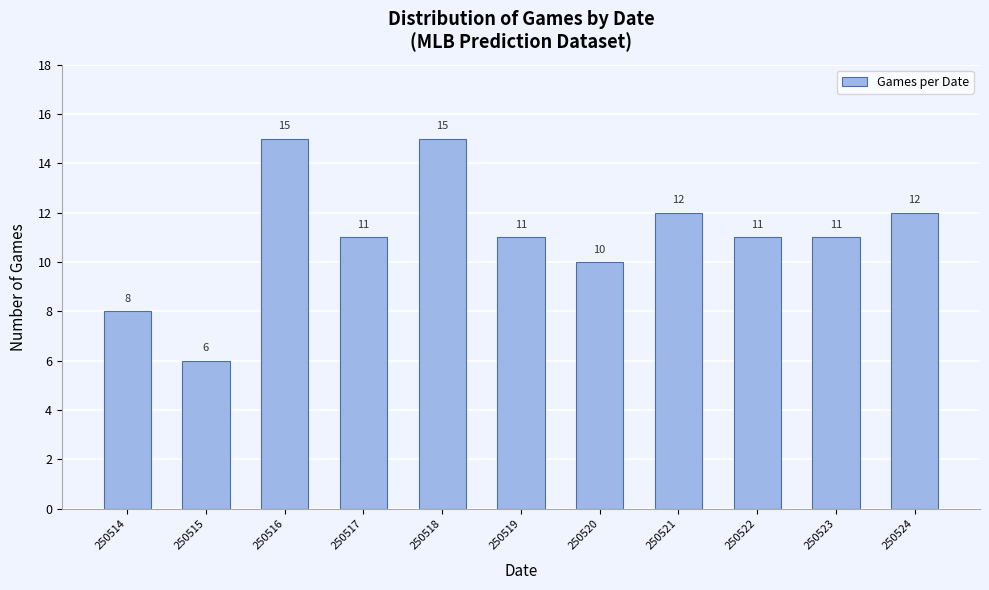

Reading right to left, transcribe all the data shown in this chart.

250524=12	250523=11	250522=11	250521=12	250520=10	250519=11	250518=15	250517=11	250516=15	250515=6	250514=8